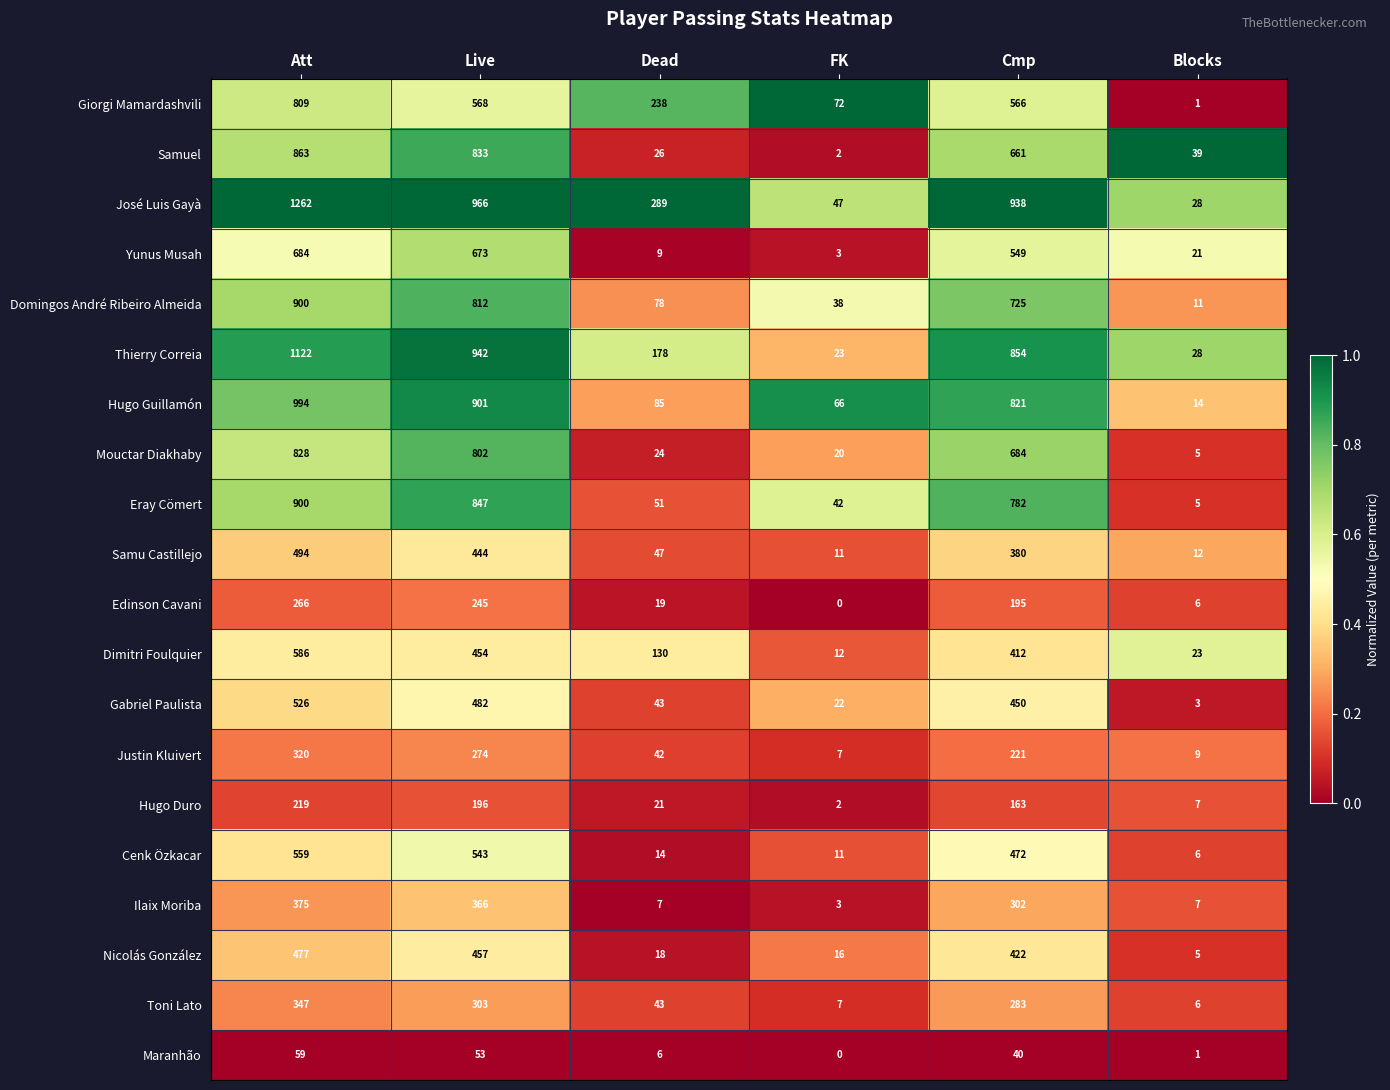

Rank the series at Live from lowest to highest value.

Maranhão, Hugo Duro, Edinson Cavani, Justin Kluivert, Toni Lato, Ilaix Moriba, Samu Castillejo, Dimitri Foulquier, Nicolás González, Gabriel Paulista, Cenk Özkacar, Giorgi Mamardashvili, Yunus Musah, Mouctar Diakhaby, Domingos André Ribeiro Almeida, Samuel, Eray Cömert, Hugo Guillamón, Thierry Correia, José Luis Gayà